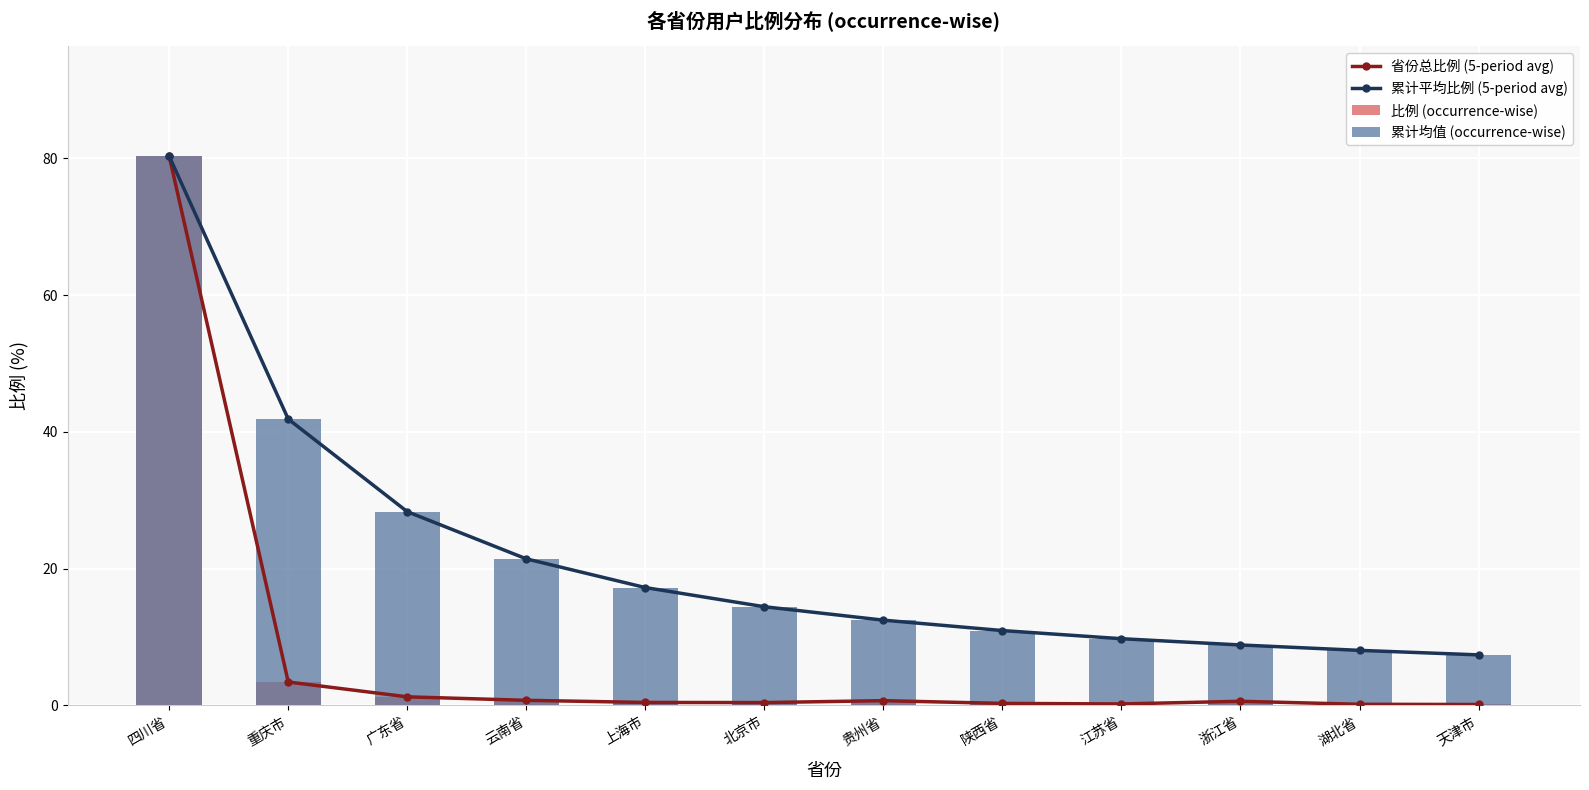

Reading left to right, extract all data points from this chart.

省份总比例 (5-period avg): 四川省=80.3	重庆市=3.4	广东省=1.3	云南省=0.8	上海市=0.4	北京市=0.4	贵州省=0.7	陕西省=0.3	江苏省=0.2	浙江省=0.6	湖北省=0.2	天津市=0.1
累计平均比例 (5-period avg): 四川省=80.3	重庆市=41.9	广东省=28.3	云南省=21.4	上海市=17.2	北京市=14.4	贵州省=12.5	陕西省=10.9	江苏省=9.8	浙江省=8.8	湖北省=8.1	天津市=7.4
比例 (occurrence-wise): 四川省=80.3	重庆市=3.4	广东省=1.3	云南省=0.8	上海市=0.4	北京市=0.4	贵州省=0.7	陕西省=0.3	江苏省=0.2	浙江省=0.6	湖北省=0.2	天津市=0.1
累计均值 (occurrence-wise): 四川省=80.3	重庆市=41.9	广东省=28.3	云南省=21.4	上海市=17.2	北京市=14.4	贵州省=12.5	陕西省=10.9	江苏省=9.8	浙江省=8.8	湖北省=8.1	天津市=7.4